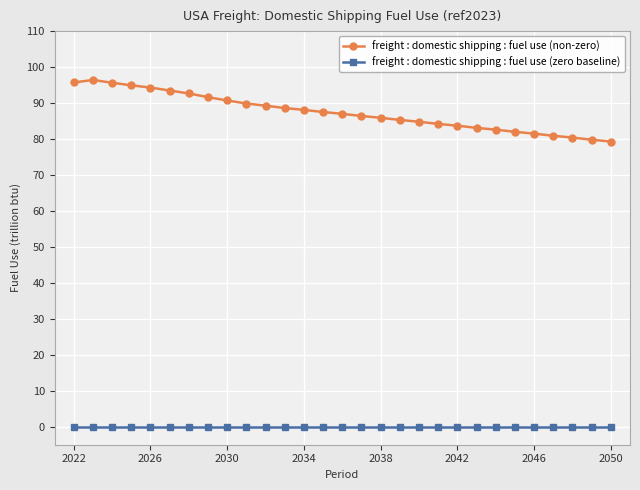

True or false: freight : domestic shipping : fuel use (zero baseline) and freight : domestic shipping : fuel use (non-zero) cross at least once.

False